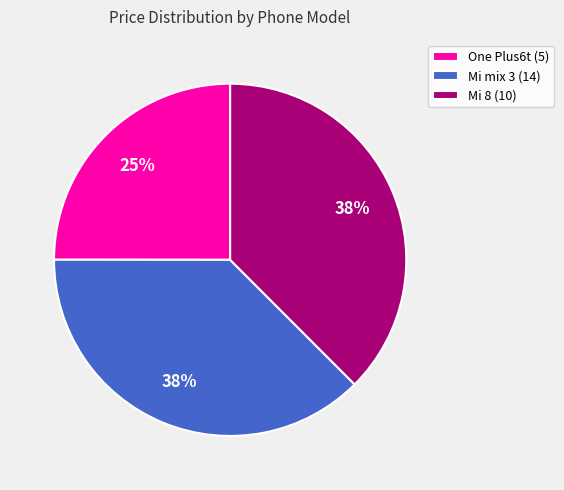

How many slices are in this pie chart?

3